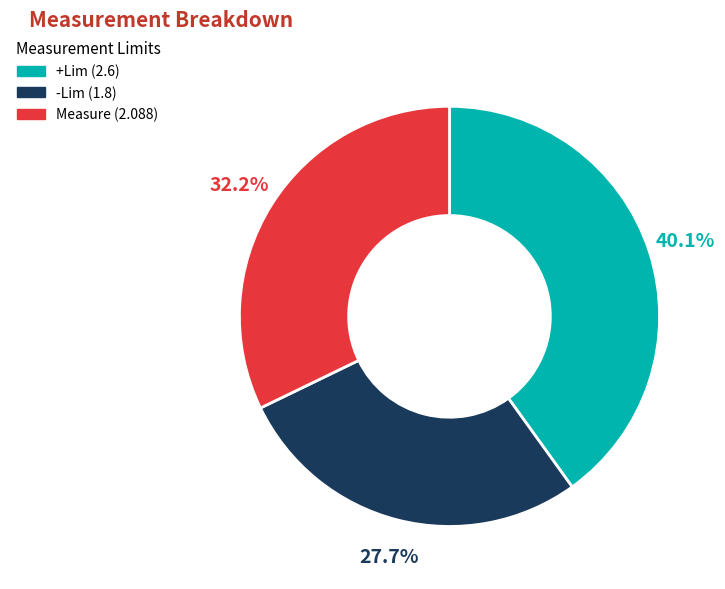

Is there a majority slice in this chart?

No